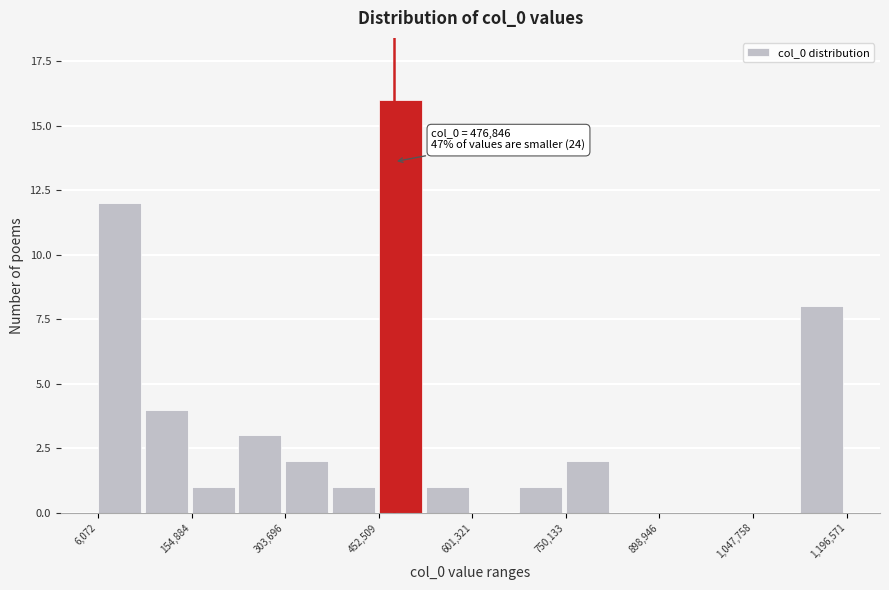

Around what value on the x-axis is the tallest bar? Give the approximate position of its centre, as read against the axis.

480000